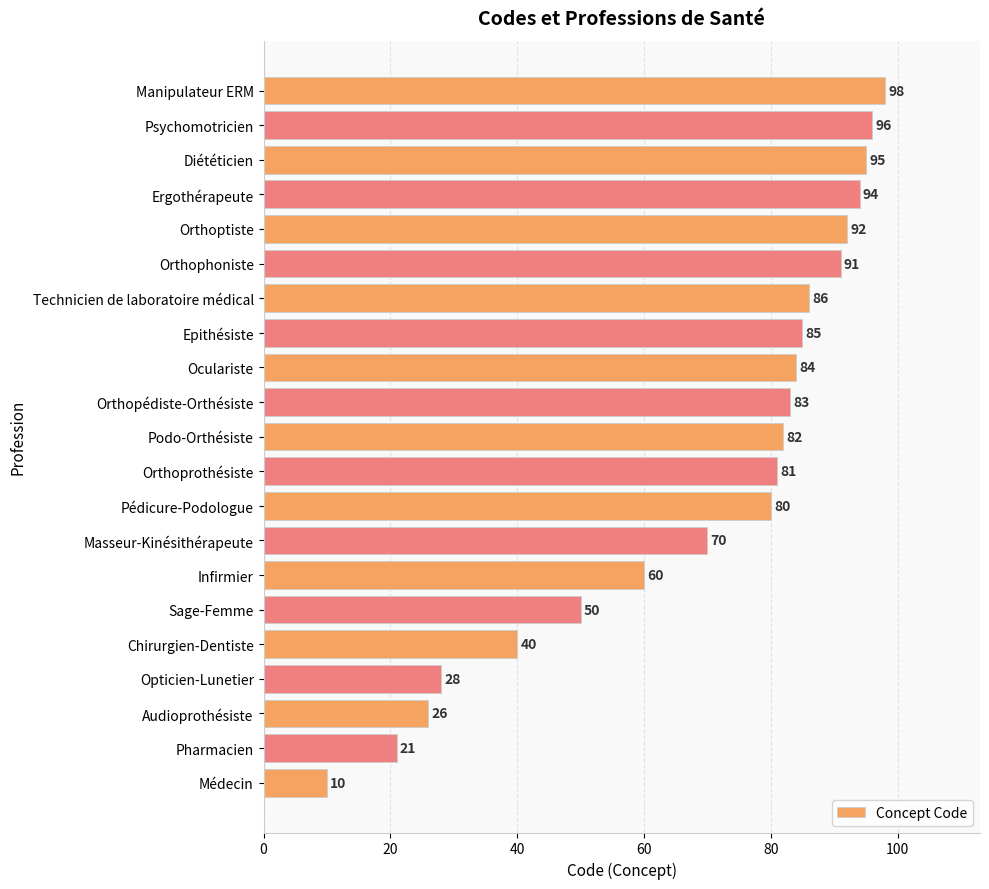

What is the greatest value displayed?

98